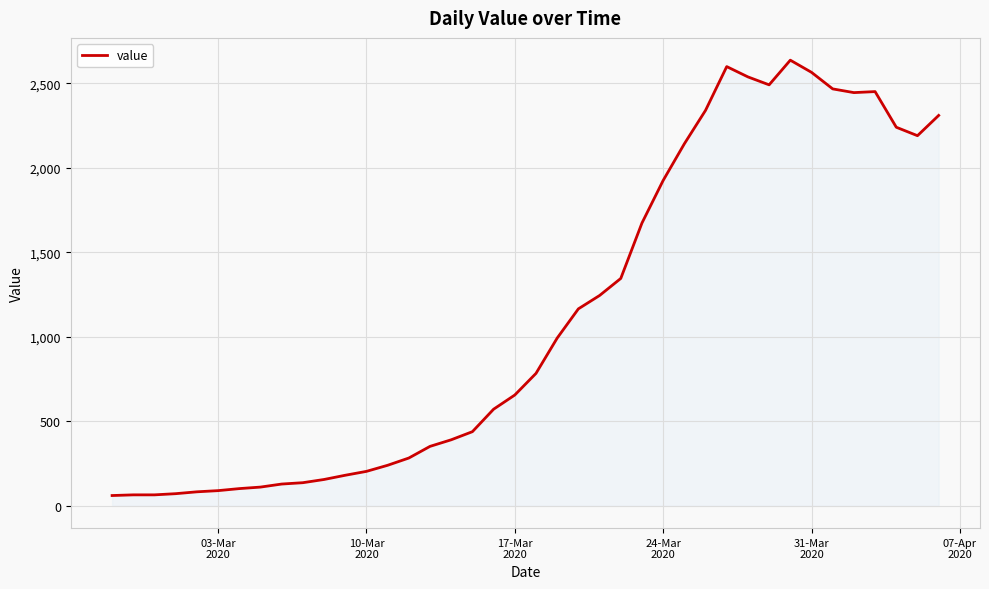

What is the smallest value displayed?

61